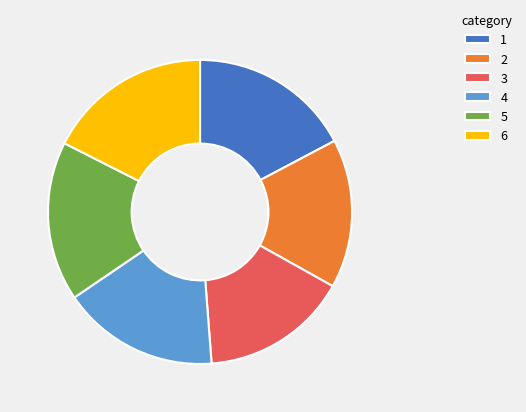

Is there a majority slice in this chart?

No